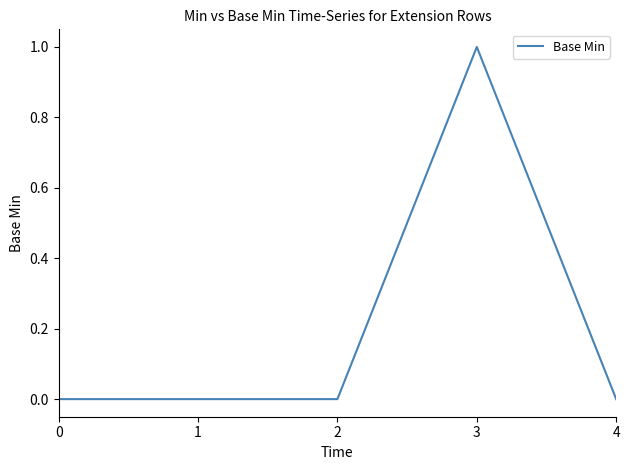

Count the number of data series in this chart.

1